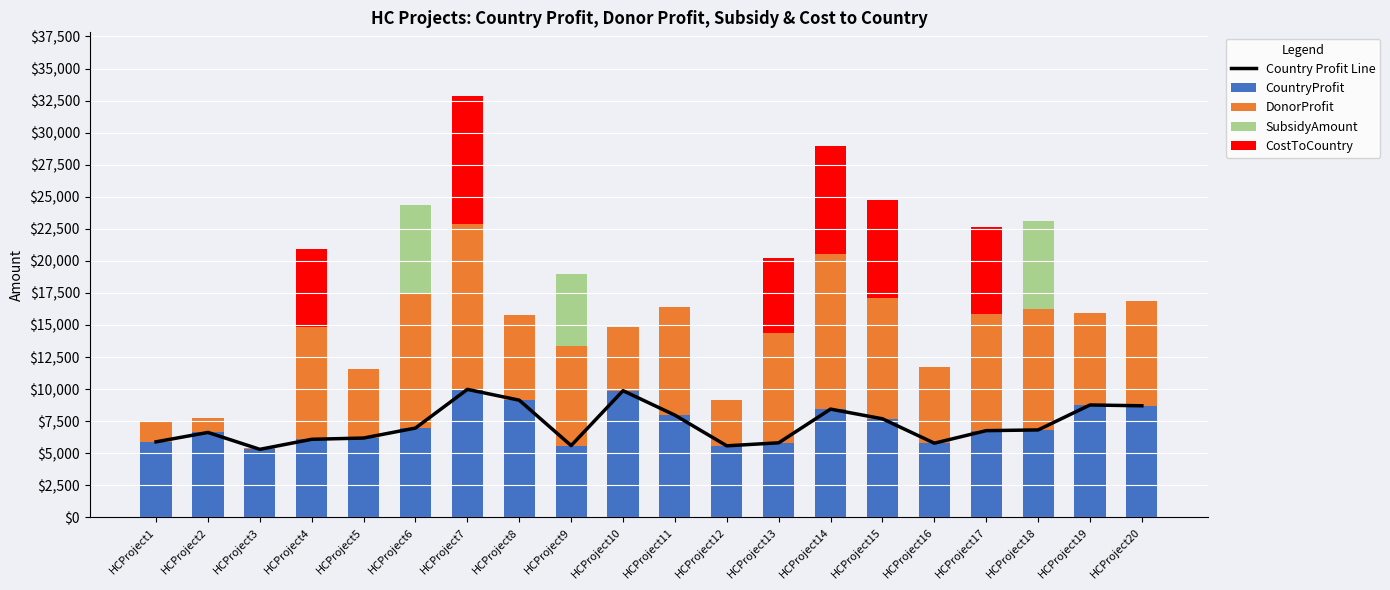

At how many categories does at least one series exceed 3496?

20